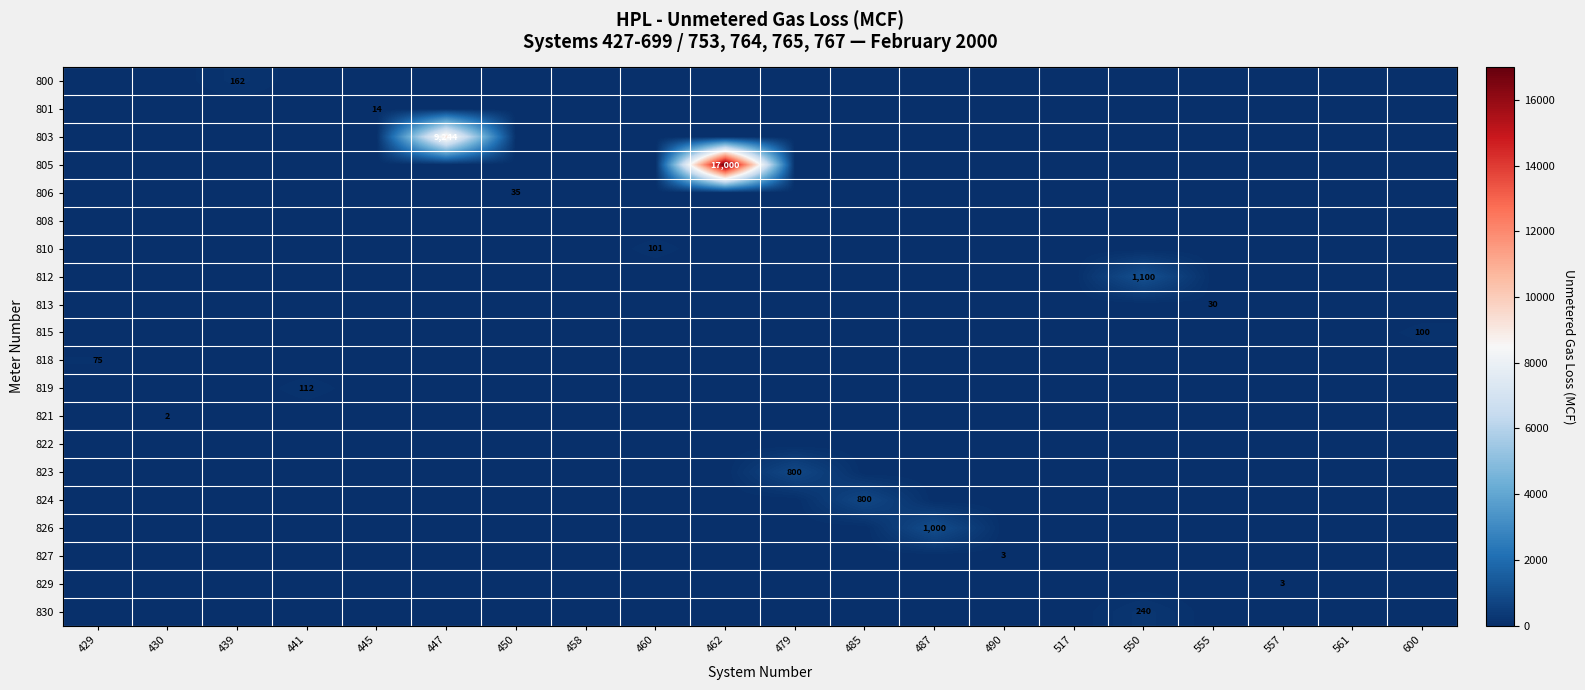

How many data points in 824 are above 0?

1